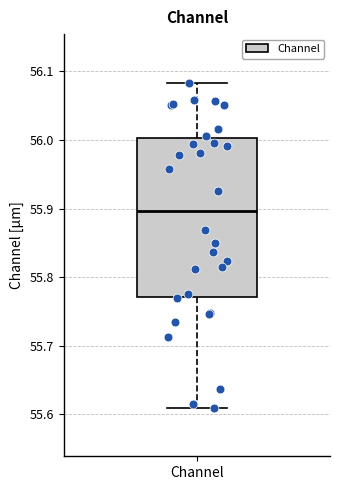

Transcribe this box plot: give where the median line is, the range the box spans, and where the two whiskers end, as read against the y-axis. The values are not printed on the chart, so give them approximately, as read against the axis.

median 55.90, box 55.77 to 56.00, whiskers 55.61 to 56.08